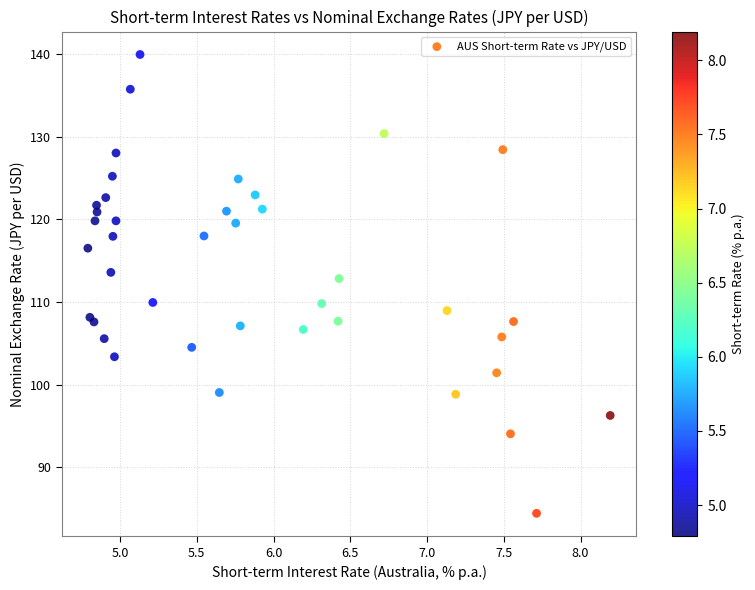

What Y value in the scatter plot is closest to 112?

112.9